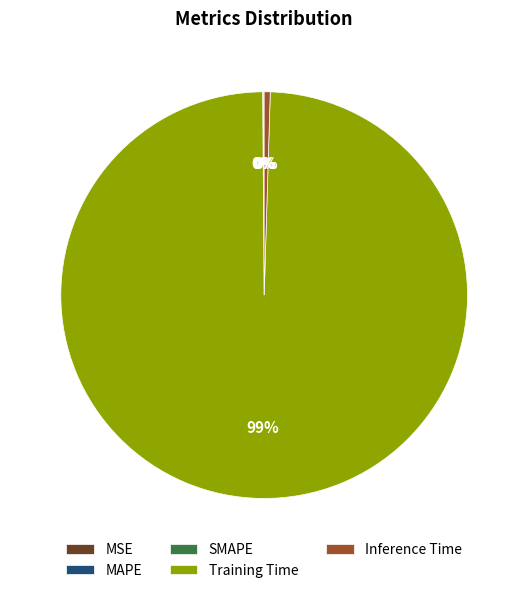

Is it true that Training Time is 90% of the pie?

False